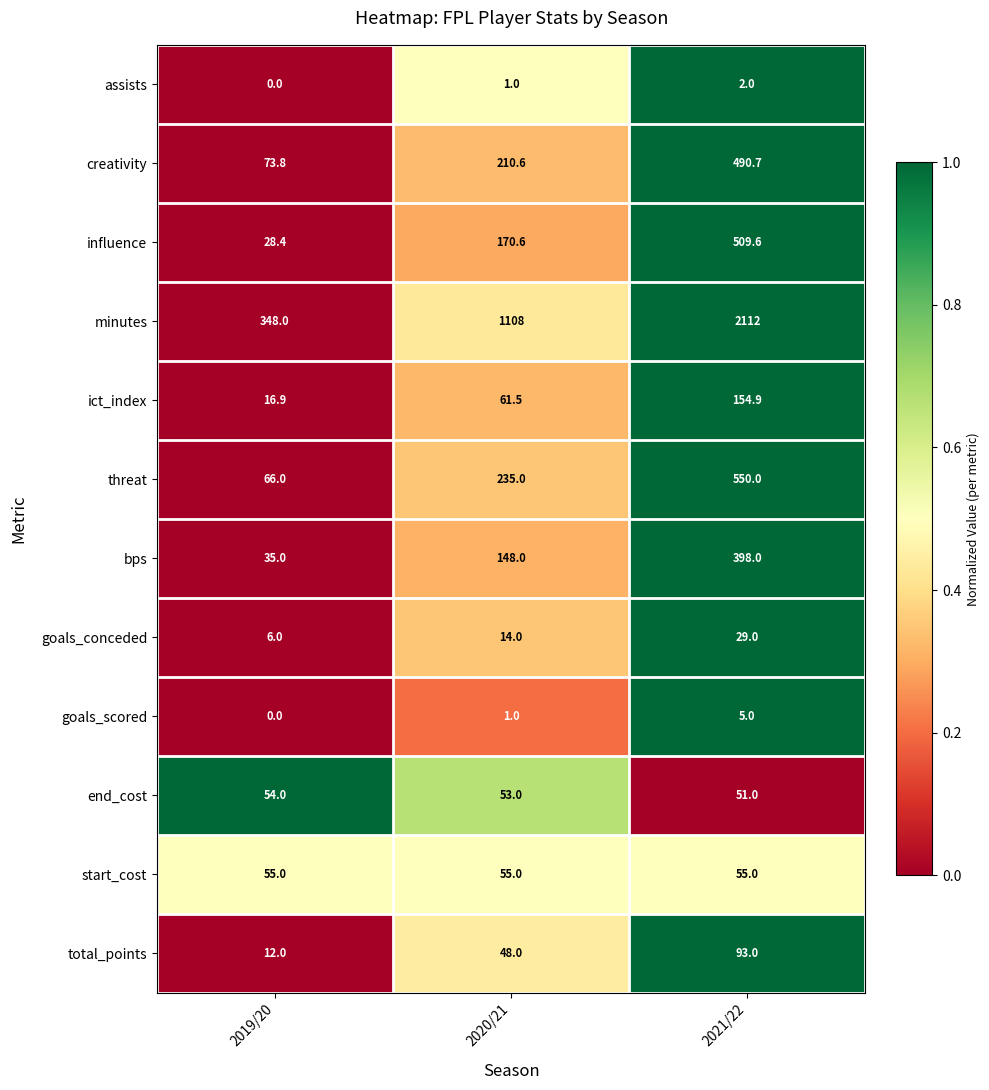

Is it true that influence equals 700.1 at 2021/22?

False